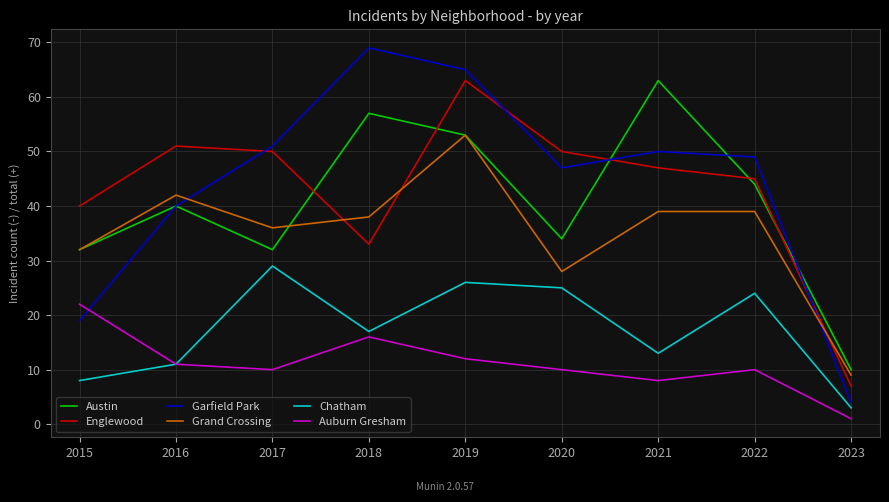

Reading right to left, list all the values displayed in this chart.

Austin: 10	44	63	34	53	57	32	40	32
Englewood: 7	45	47	50	63	33	50	51	40
Garfield Park: 4	49	50	47	65	69	51	40	19
Grand Crossing: 9	39	39	28	53	38	36	42	32
Chatham: 3	24	13	25	26	17	29	11	8
Auburn Gresham: 1	10	8	10	12	16	10	11	22